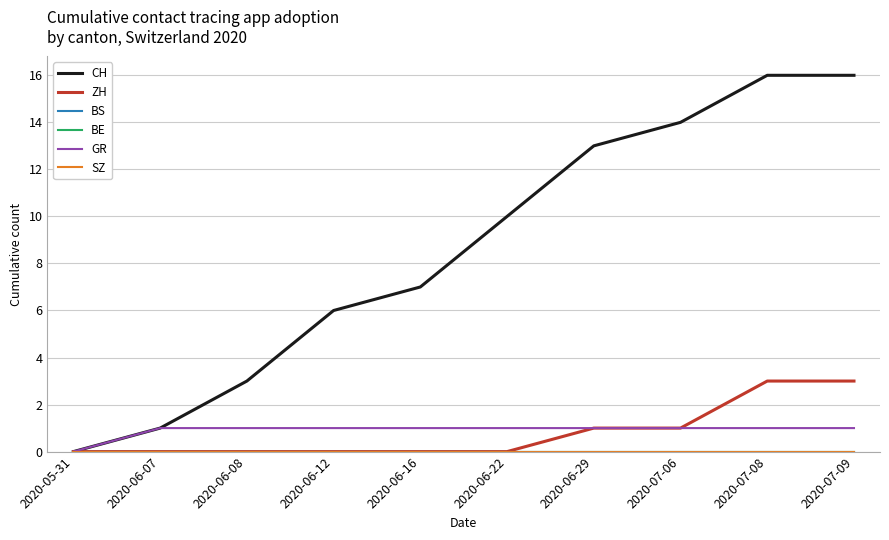

Reading left to right, extract all data points from this chart.

CH: 2020-05-31=0	2020-06-07=1	2020-06-08=3	2020-06-12=6	2020-06-16=7	2020-06-22=10	2020-06-29=13	2020-07-06=14	2020-07-08=16	2020-07-09=16
ZH: 2020-05-31=0	2020-06-07=0	2020-06-08=0	2020-06-12=0	2020-06-16=0	2020-06-22=0	2020-06-29=1	2020-07-06=1	2020-07-08=3	2020-07-09=3
BS: 2020-05-31=0	2020-06-07=0	2020-06-08=0	2020-06-12=0	2020-06-16=0	2020-06-22=0	2020-06-29=0	2020-07-06=0	2020-07-08=0	2020-07-09=0
BE: 2020-05-31=0	2020-06-07=0	2020-06-08=0	2020-06-12=0	2020-06-16=0	2020-06-22=0	2020-06-29=0	2020-07-06=0	2020-07-08=0	2020-07-09=0
GR: 2020-05-31=0	2020-06-07=1	2020-06-08=1	2020-06-12=1	2020-06-16=1	2020-06-22=1	2020-06-29=1	2020-07-06=1	2020-07-08=1	2020-07-09=1
SZ: 2020-05-31=0	2020-06-07=0	2020-06-08=0	2020-06-12=0	2020-06-16=0	2020-06-22=0	2020-06-29=0	2020-07-06=0	2020-07-08=0	2020-07-09=0